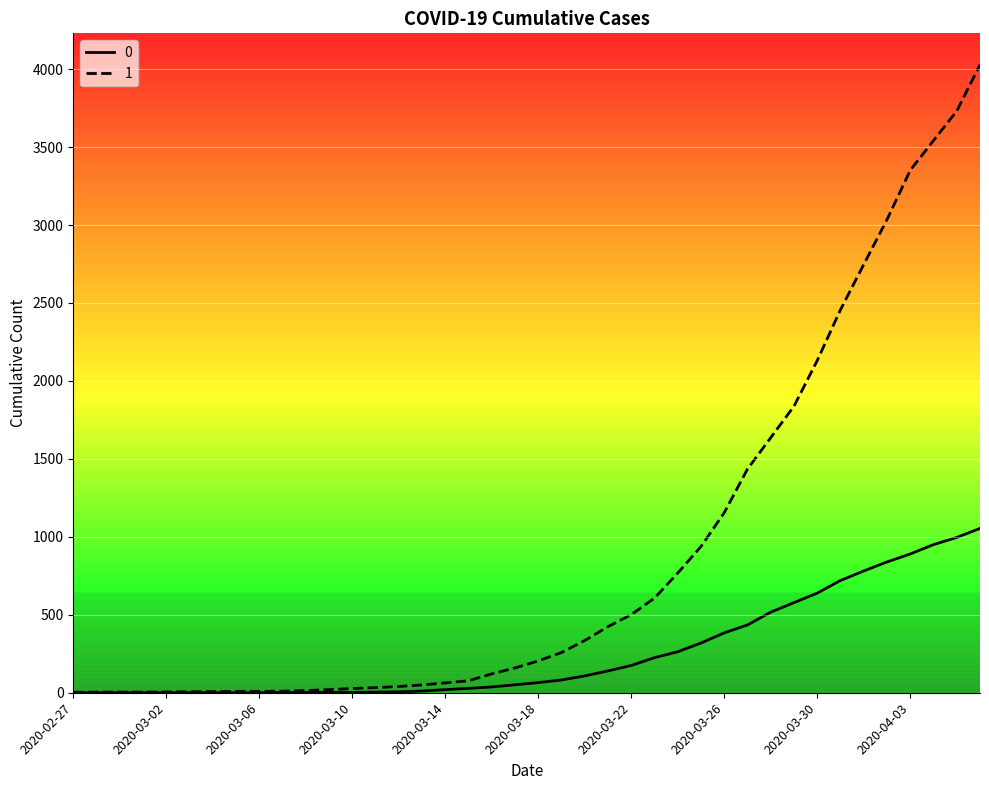

List the series in order of their peak value, lowest first.

0, 1